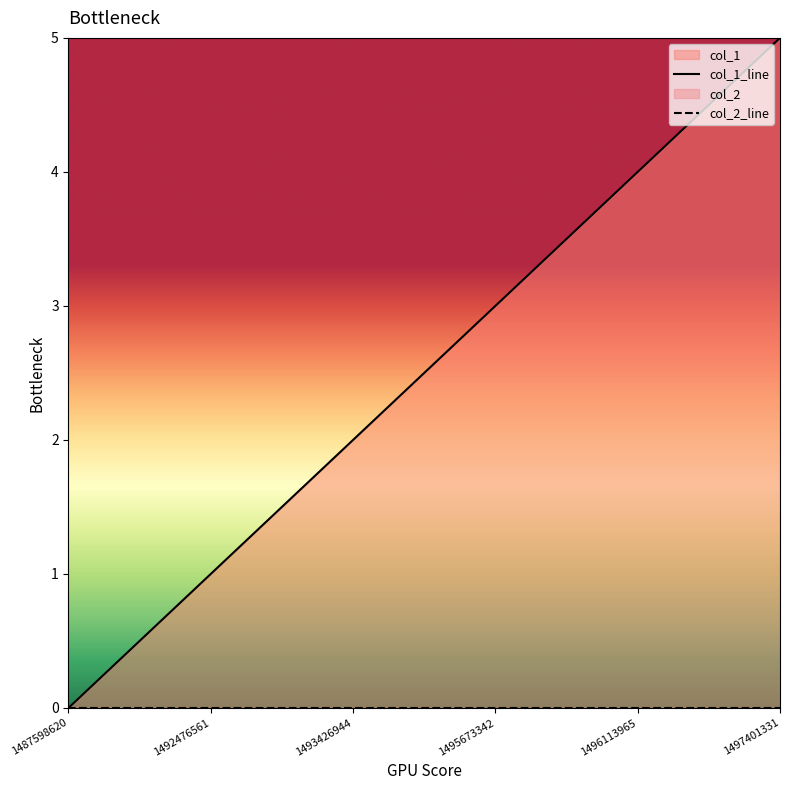

Does the chart have visible grid lines?

No